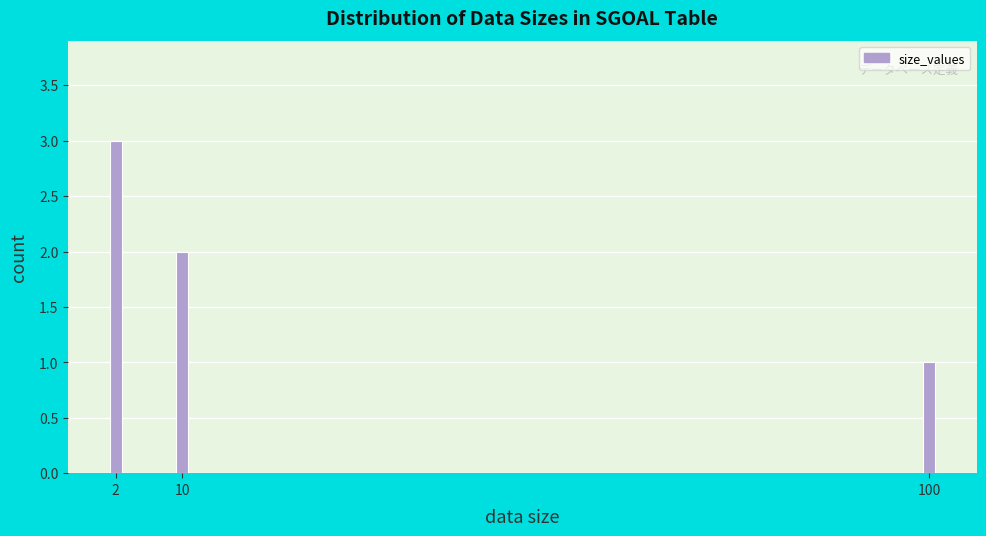

Reading left to right, list all the values displayed in this chart.

2=3	10=2	100=1